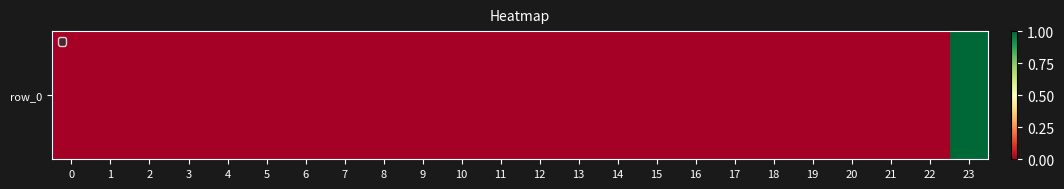

Reading left to right, transcribe all the data shown in this chart.

0	0	0	0	0	0	0	0	0	0	0	0	0	0	0	0	0	0	0	0	0	0	0	1